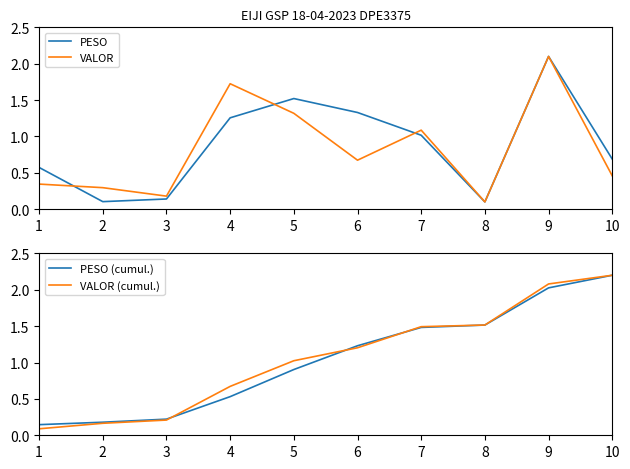

Which has a higher value, 3 or 8?

3